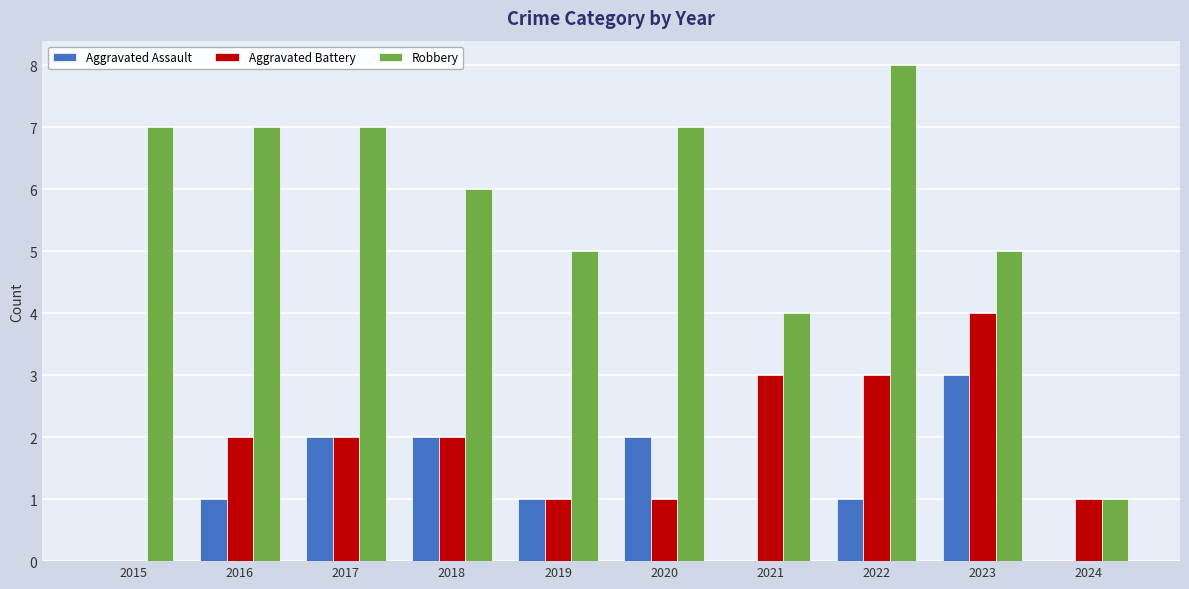

Which series has the largest total across all categories?

Robbery